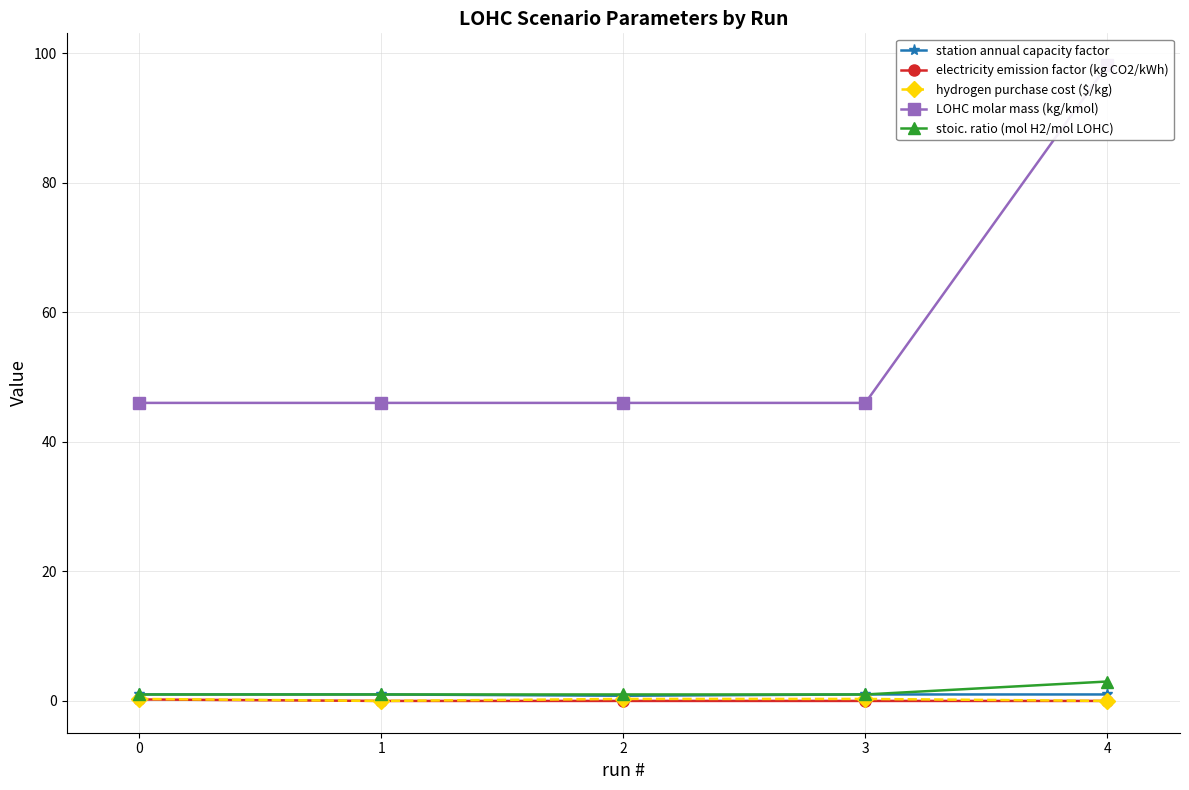

Which category has the lowest value across all series?

1